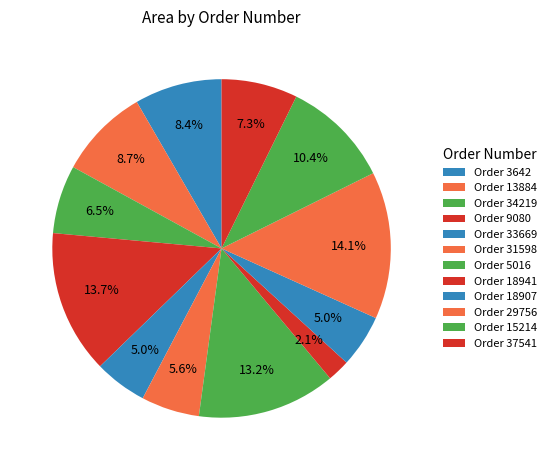

Which category has the smallest portion of the pie?

Order 18941